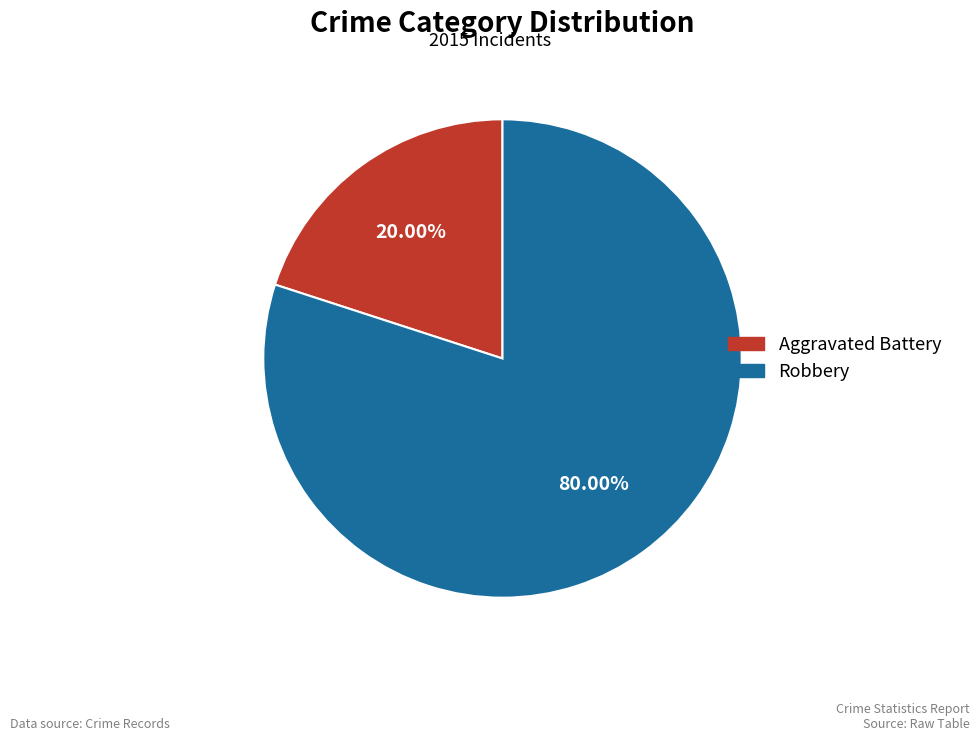

Which category accounts for the majority?

Robbery